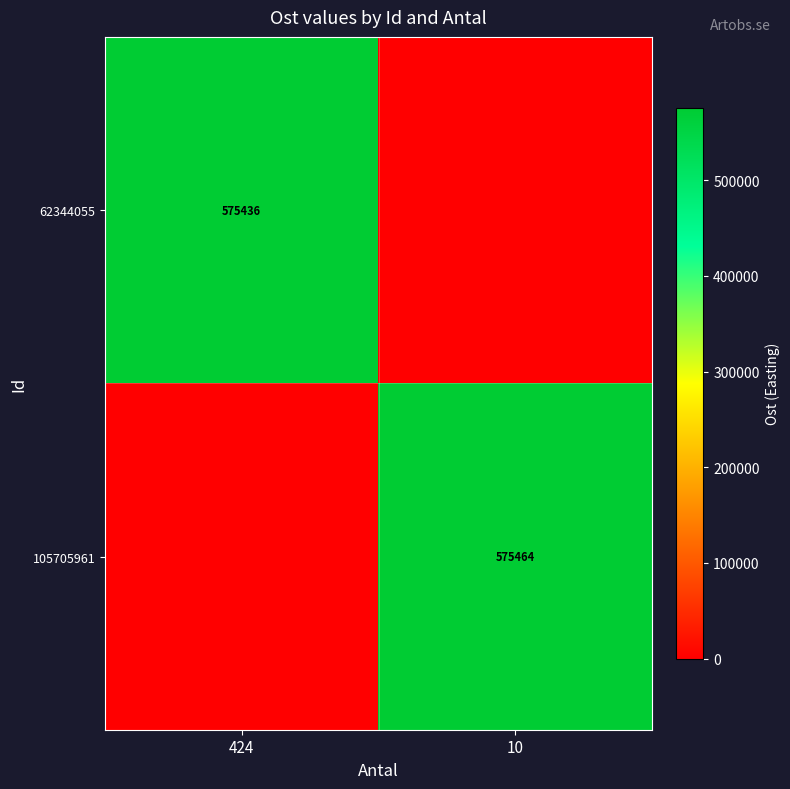

Is the value of 62344055 at 424 greater than the value of 105705961 at 10?

No